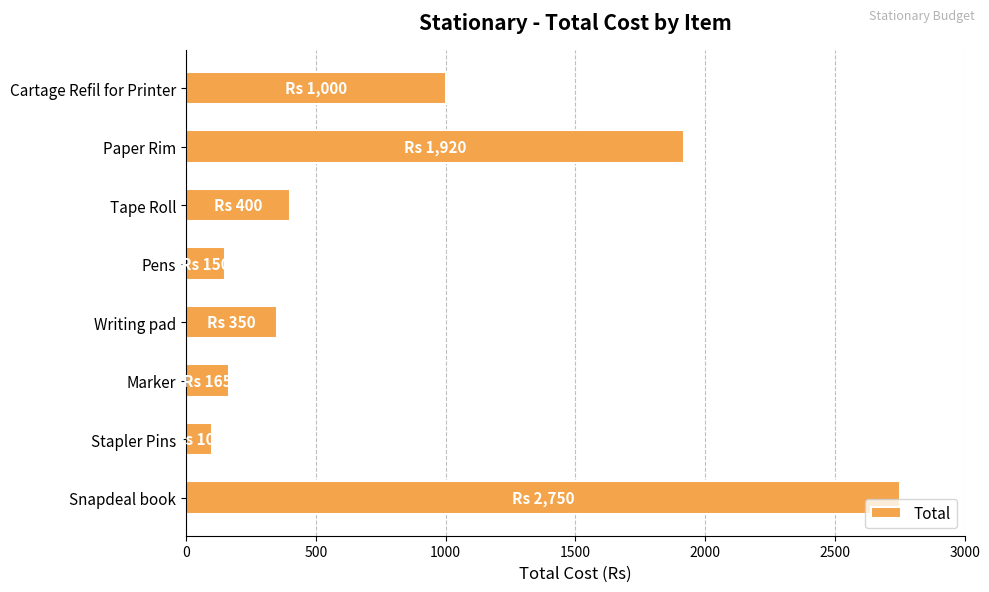

What is the approximate value at Tape Roll?

400